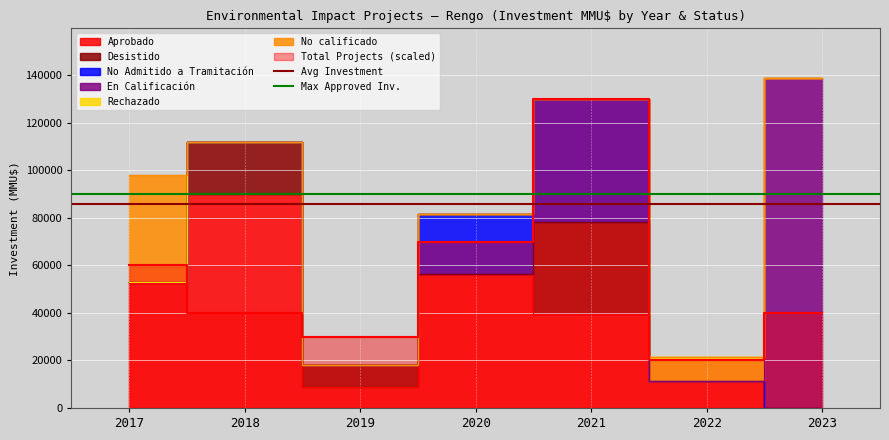

Which series has the largest total across all categories?

Max Approved Inv.